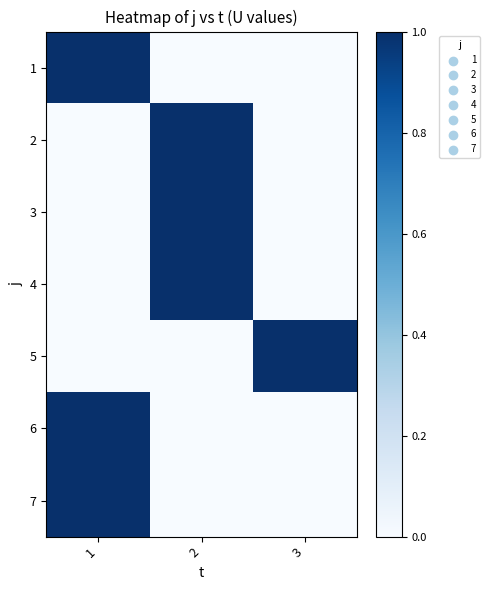

At 3, list the series in order from smallest to largest.

1, 2, 3, 4, 6, 7, 5